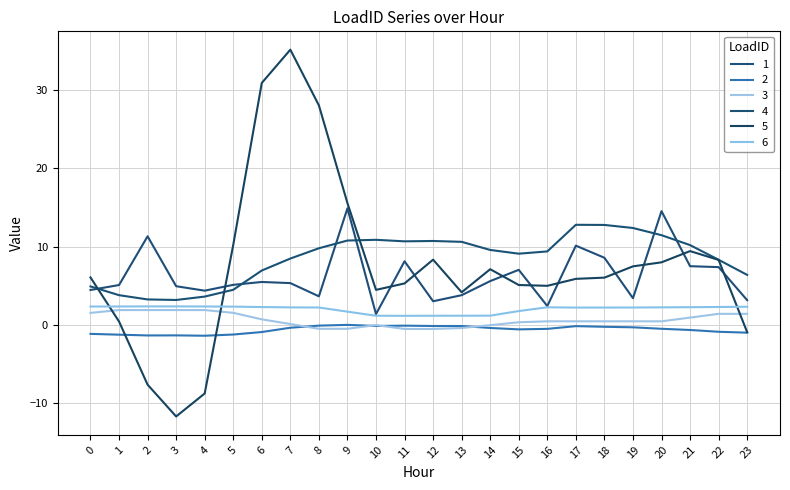

Is this an area chart (filled region under the line)?

No